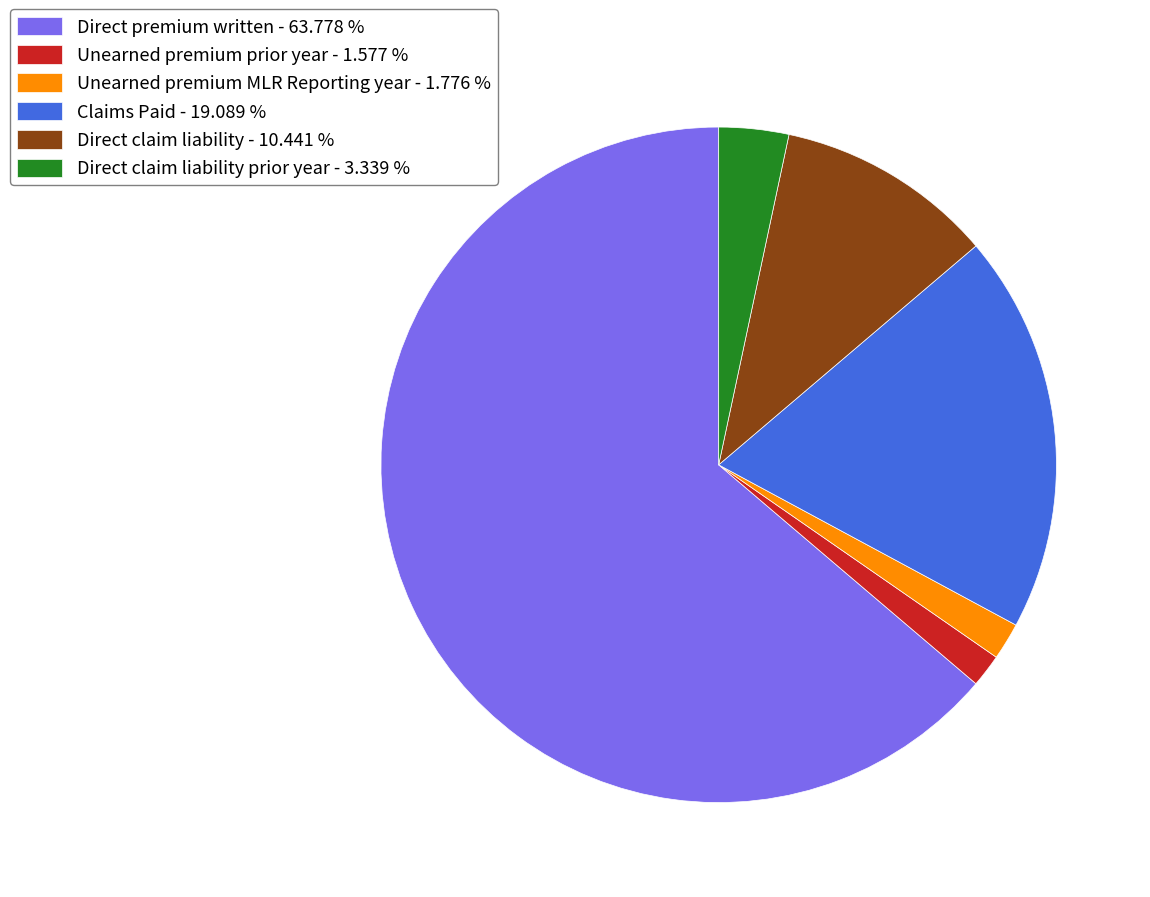

Which slice represents more than half of the pie?

Direct premium written - 63.778 %